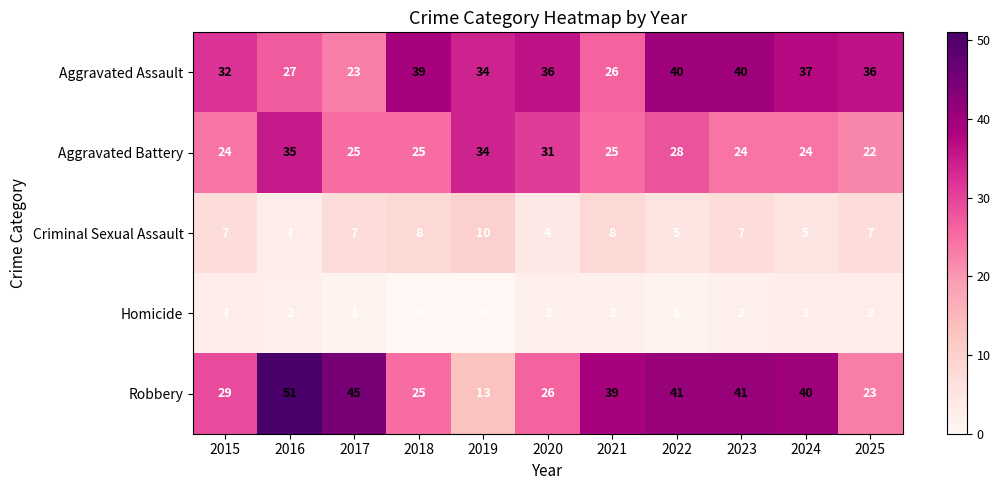

Which series has the widest spread of values?

Robbery